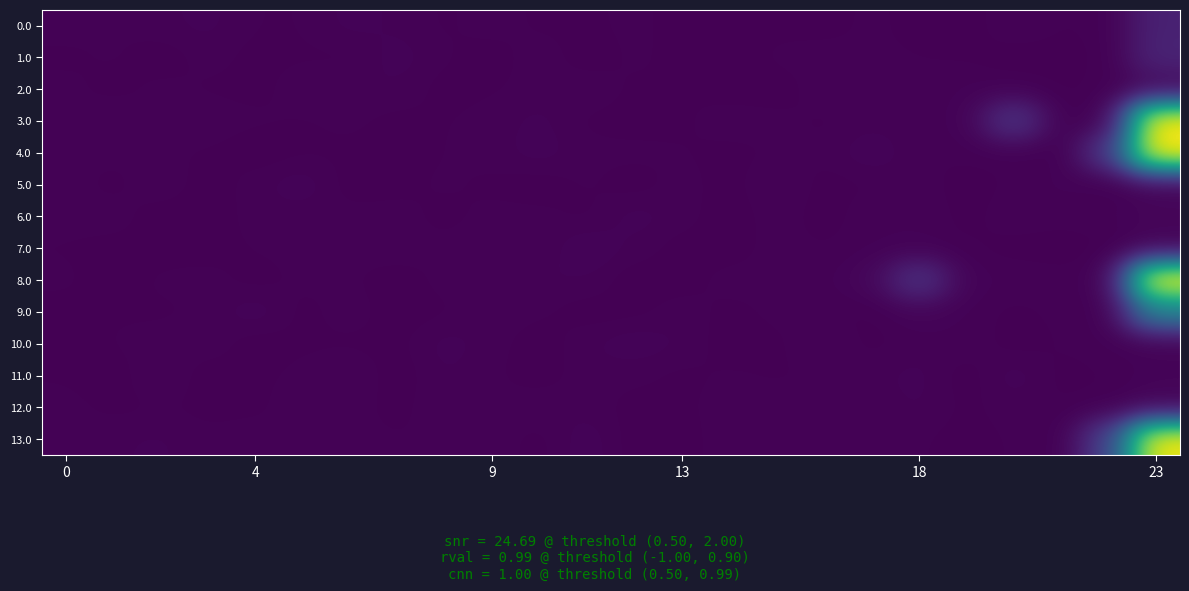

Reading left to right, extract all data points from this chart.

0.0: 2.7	1.8	3.0	4.3	1.6	1.6	4.4	3.2	1.3	2.8	1.3	1.3	2.4	0.9	0.6	1.2	0.5	2.5	0.6	0.1	4.2	1.7	2.1	41.4
1.0: 1.2	2.2	0.3	2.6	1.1	1.6	1.1	4.8	2.0	0.4	3.2	0.2	2.3	0.9	0.0	2.3	3.1	2.3	1.8	1.5	0.2	0.9	1.3	44.8
2.0: 2.5	0.6	2.5	1.4	1.0	2.9	3.5	3.4	0.7	1.5	2.5	3.5	1.3	1.7	0.3	0.2	3.2	4.0	1.9	3.5	2.5	1.0	2.5	6.6
3.0: 1.9	4.3	1.9	3.2	2.1	1.6	2.1	1.0	1.7	2.5	4.2	1.2	0.8	1.2	3.4	2.5	1.2	2.8	2.1	3.5	70.0	1.5	1.4	443.7
4.0: 2.4	2.4	2.0	1.6	0.1	1.4	1.5	0.8	1.8	2.6	4.8	2.3	2.4	1.9	0.9	2.0	2.1	5.7	1.7	2.5	1.9	0.2	72.8	446.6
5.0: 3.2	0.6	4.1	0.1	2.9	5.3	0.5	1.2	2.1	1.2	0.3	2.1	0.4	2.7	0.6	4.3	0.8	1.5	3.2	0.2	2.3	4.0	0.4	4.6
6.0: 2.4	3.2	0.1	0.0	2.8	2.4	2.4	2.5	1.0	2.3	2.4	0.9	4.8	2.7	0.2	3.0	0.5	3.2	3.7	0.8	3.4	2.6	3.2	7.2
7.0: 1.6	0.9	0.7	0.8	1.9	2.5	2.4	3.2	2.0	4.2	1.6	6.1	2.9	0.7	0.4	2.7	1.7	3.1	2.7	1.9	0.7	0.3	1.3	3.3
8.0: 2.3	0.1	2.3	2.6	0.7	2.2	2.1	0.3	2.5	2.8	3.6	3.6	0.1	0.6	2.8	2.8	2.8	7.8	66.9	3.7	3.4	3.0	1.5	442.7
9.0: 0.8	1.6	1.3	2.1	5.5	0.8	3.0	0.4	1.3	3.6	2.1	0.4	0.9	3.0	0.9	2.3	2.1	1.0	5.2	3.0	1.0	2.3	1.0	193.0
10.0: 0.8	1.8	2.8	3.3	0.2	1.5	1.3	1.0	4.6	2.6	0.1	3.4	5.2	3.5	0.3	1.3	3.9	0.9	2.7	3.2	0.6	1.9	2.9	2.7
11.0: 1.6	0.1	4.4	0.1	1.3	2.2	4.2	0.2	3.7	2.0	0.5	2.7	2.3	1.1	2.1	1.4	2.2	3.0	4.4	0.1	5.2	0.9	1.8	5.1
12.0: 2.4	1.1	1.7	1.3	1.1	3.3	2.5	1.0	3.3	2.5	3.2	2.9	0.8	1.2	3.1	2.9	2.0	2.2	3.9	1.1	2.8	1.7	1.7	5.9
13.0: 3.2	3.2	4.0	2.0	3.0	1.5	2.5	1.8	2.1	2.9	0.8	5.1	0.5	0.2	3.7	3.2	2.9	2.9	2.0	0.7	2.1	1.0	88.4	437.4